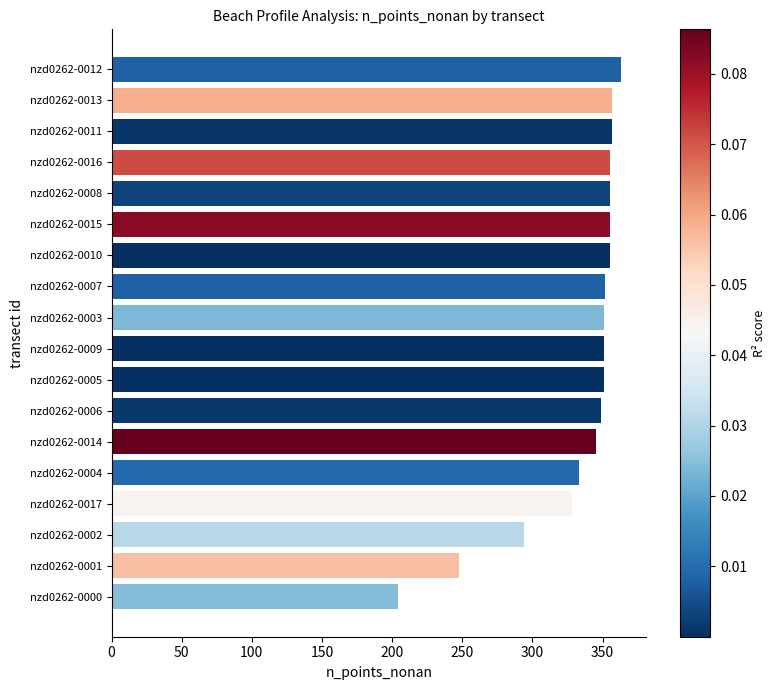

Read the value at nzd0262-0014, to the nearest 50.

350